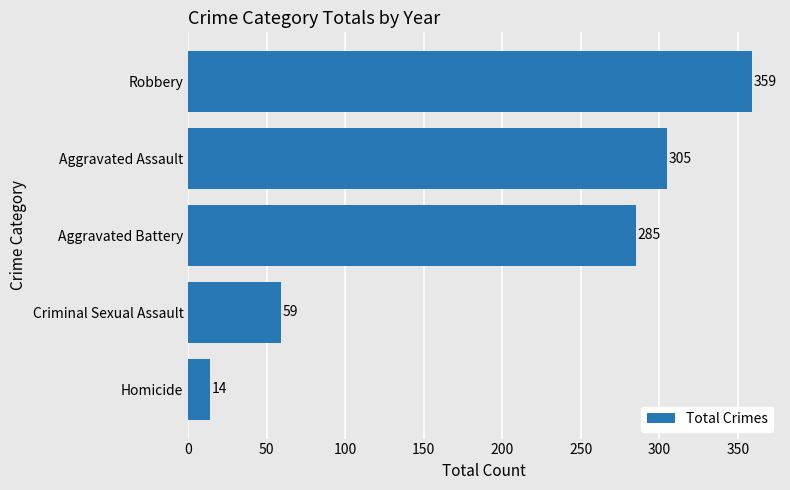

List the labels in order of value, smallest first.

Homicide, Criminal Sexual Assault, Aggravated Battery, Aggravated Assault, Robbery